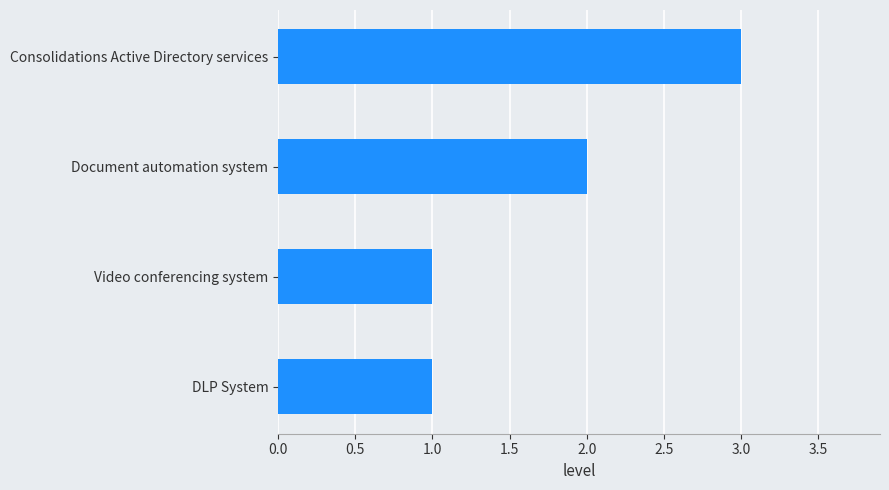

Reading bottom to top, what are all the values shown in this chart?

1	1	2	3